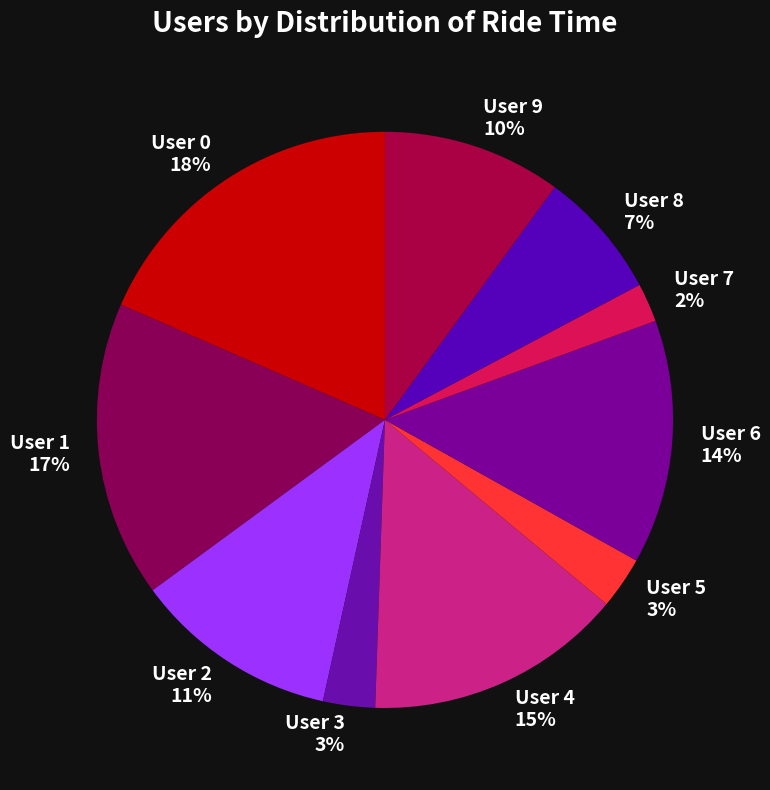

Is it true that User 9 is 10% of the pie?

True